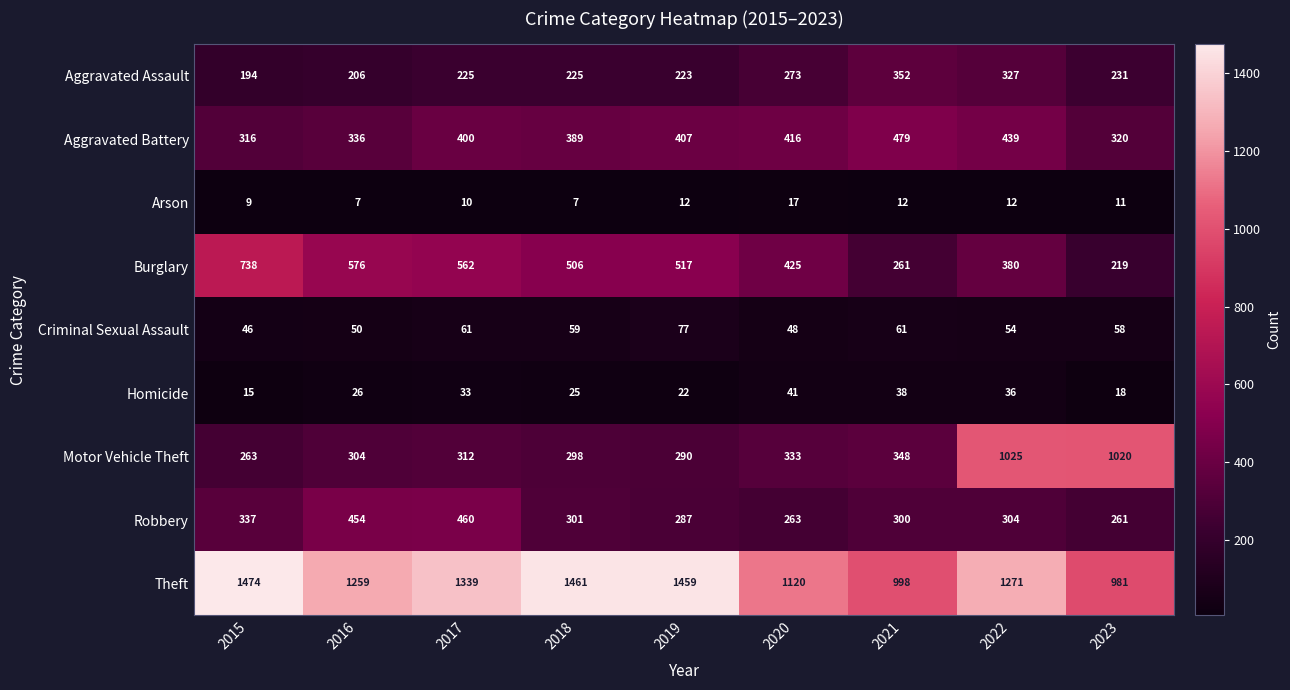

Which series has the largest range (max minus min)?

Motor Vehicle Theft